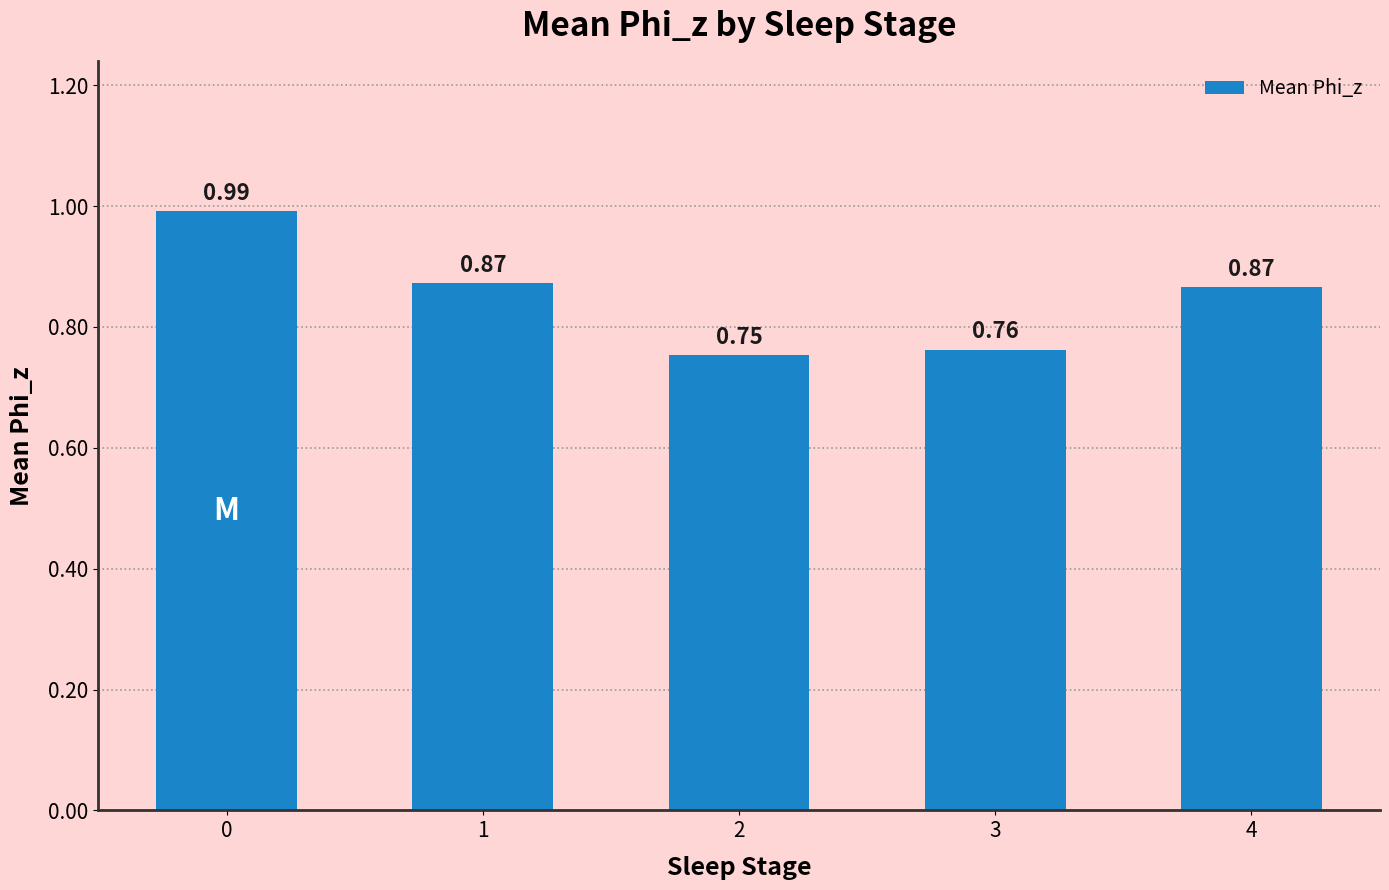

What is the change in value from 2 to 4?

+0.1